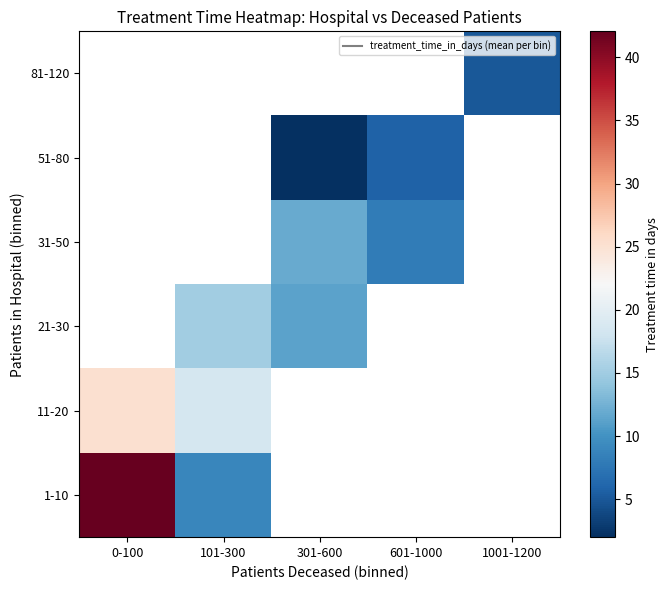

Is the value of 1-10 at 1001-1200 greater than the value of 81-120 at 301-600?

No